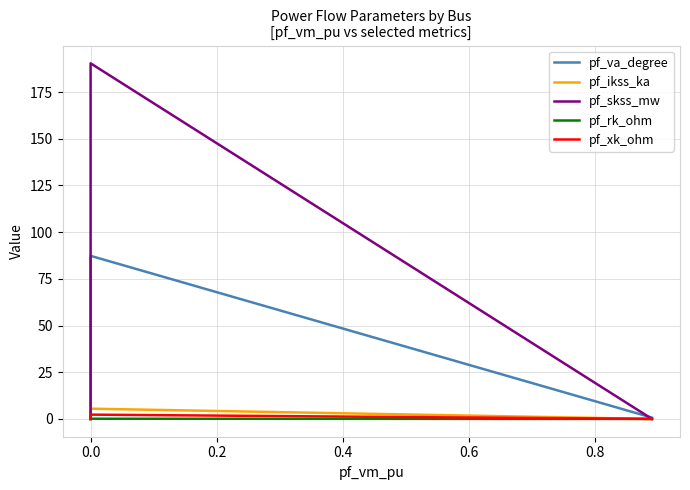

In pf_ikss_ka, how many points are higher than both neighbors (excluding endpoints)?

1